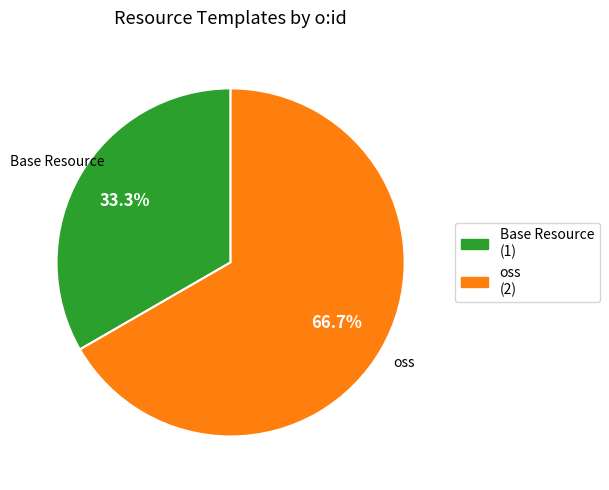

Count the number of slices in the pie.

2